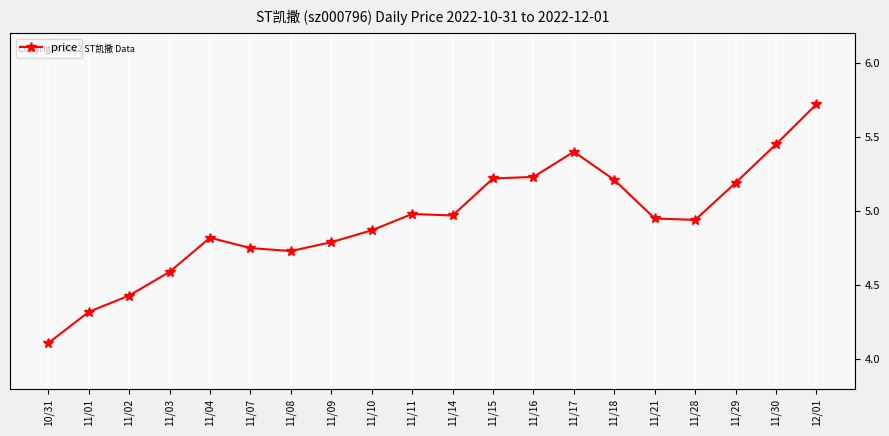

What position from the left is 11/30?

19